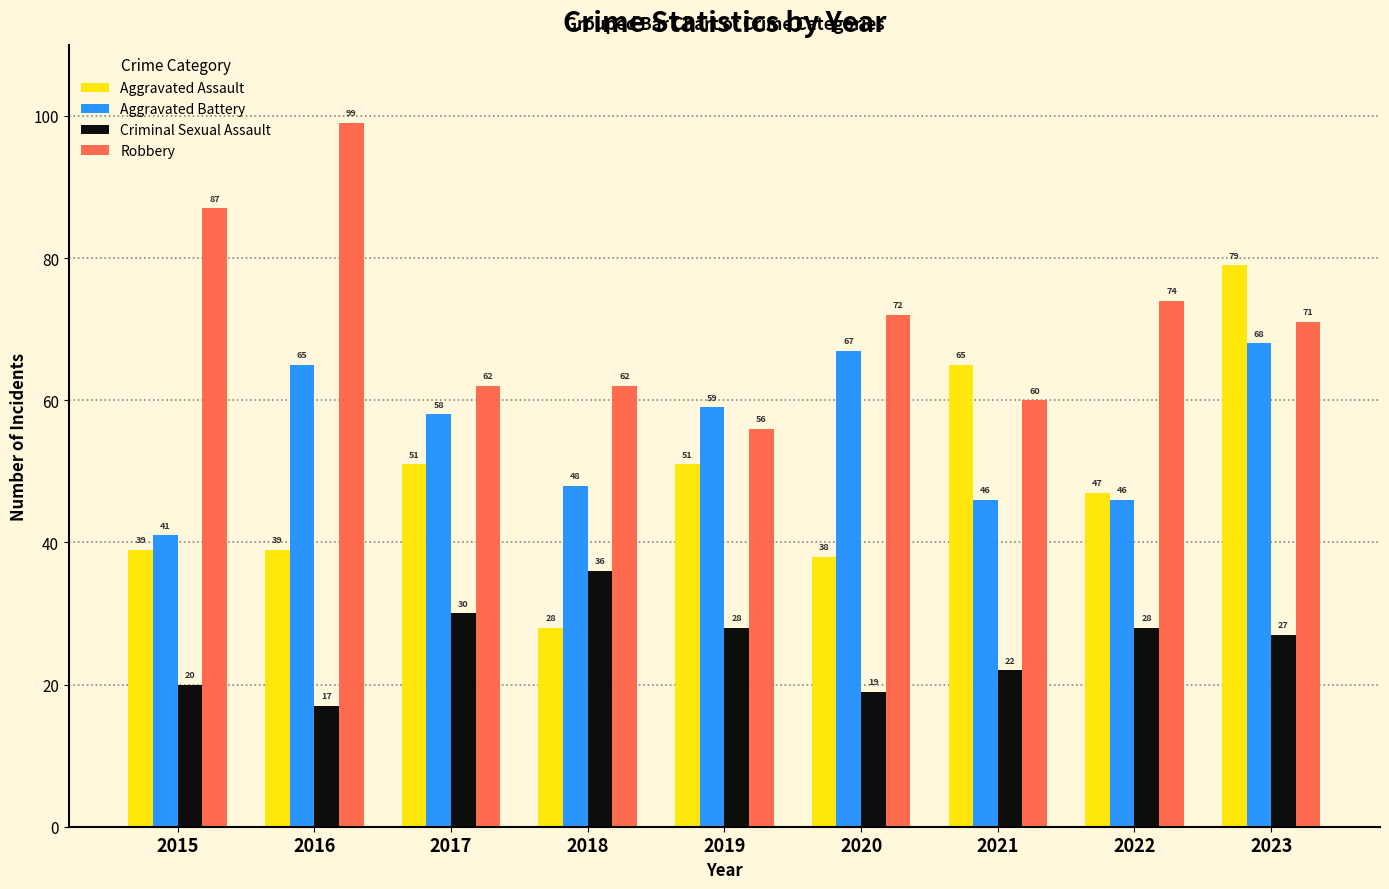

Reading left to right, list all the values displayed in this chart.

Aggravated Assault: 39	39	51	28	51	38	65	47	79
Aggravated Battery: 41	65	58	48	59	67	46	46	68
Criminal Sexual Assault: 20	17	30	36	28	19	22	28	27
Robbery: 87	99	62	62	56	72	60	74	71